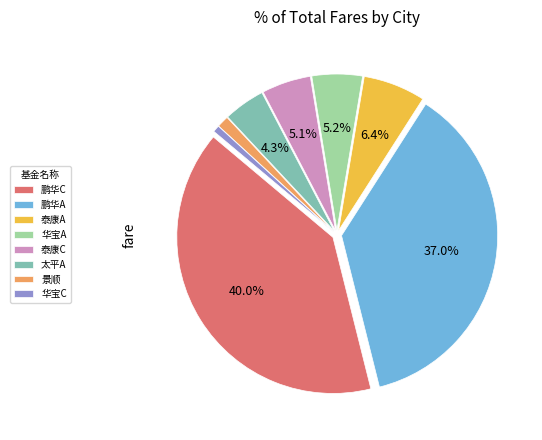

Which slice is the smallest?

华宝C